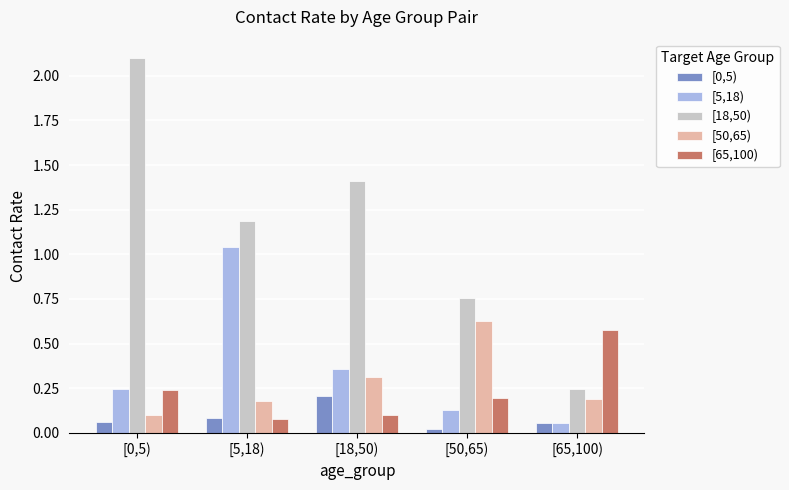

Where is [18,50) nearest to the value 1?

[5,18)